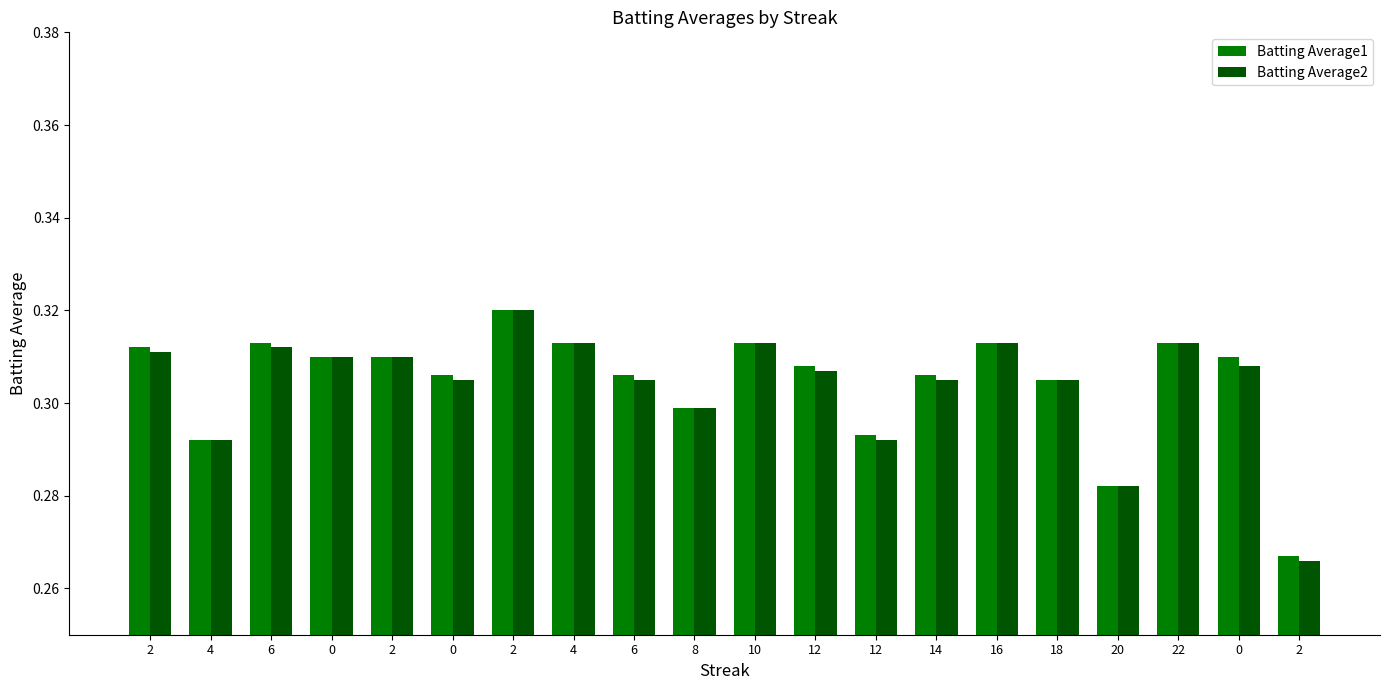

Read the Batting Average1 value at 2.

0.3